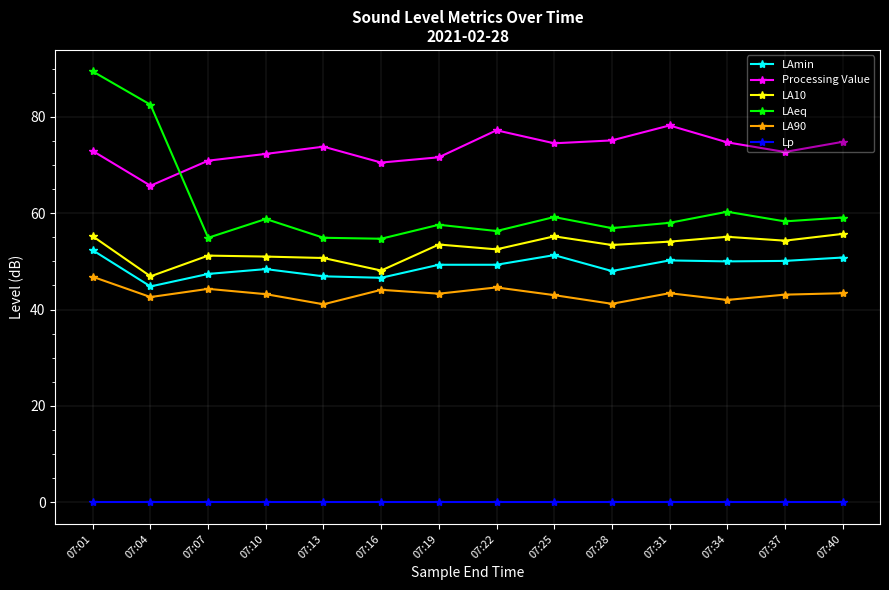

Where is the first local maximum for LAmin?

07:10